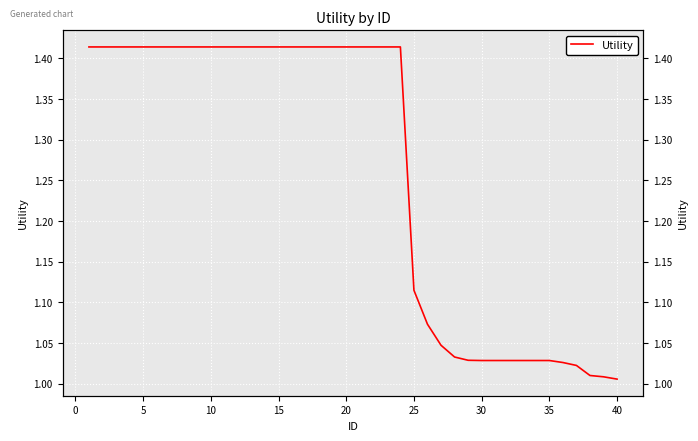

True or false: the data has more than 2 interior local peaks.

False